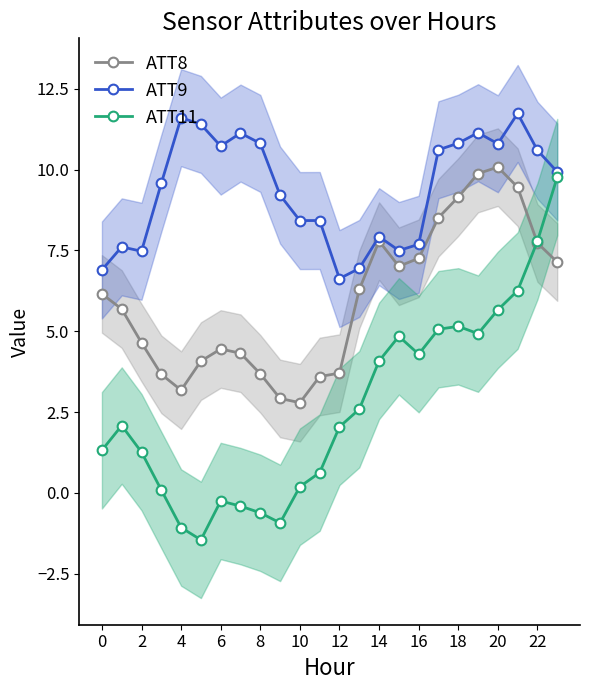

Is it true that ATT8 equals 4.9 at 22?

False